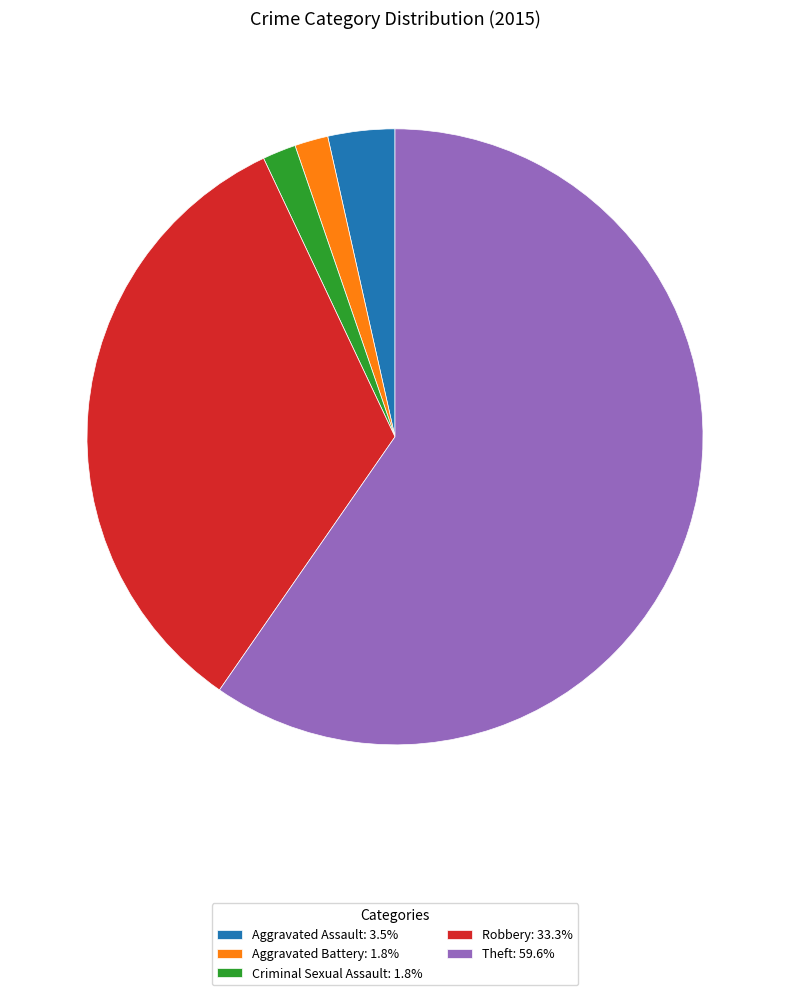

Is the sum of Theft: 59.6% and Criminal Sexual Assault: 1.8% greater than half?

Yes